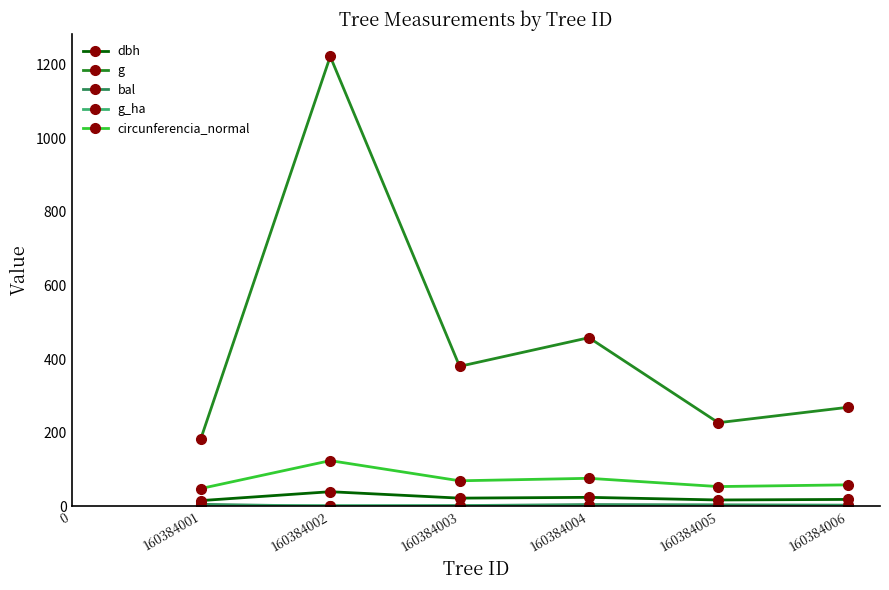

What is the difference between the highest and lowest values at 160384001?

183.3